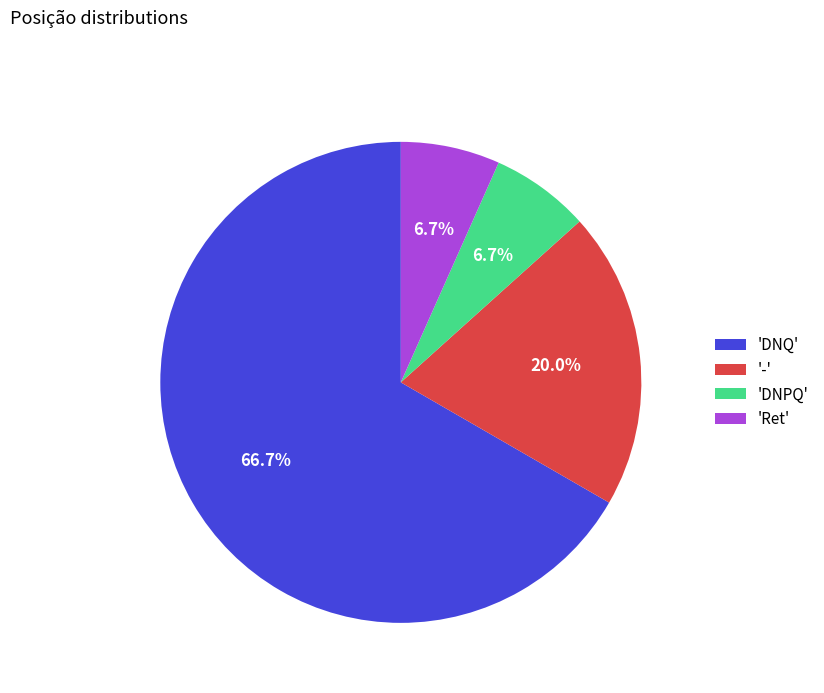

What percentage is NOT represented by '-'?

80.0%